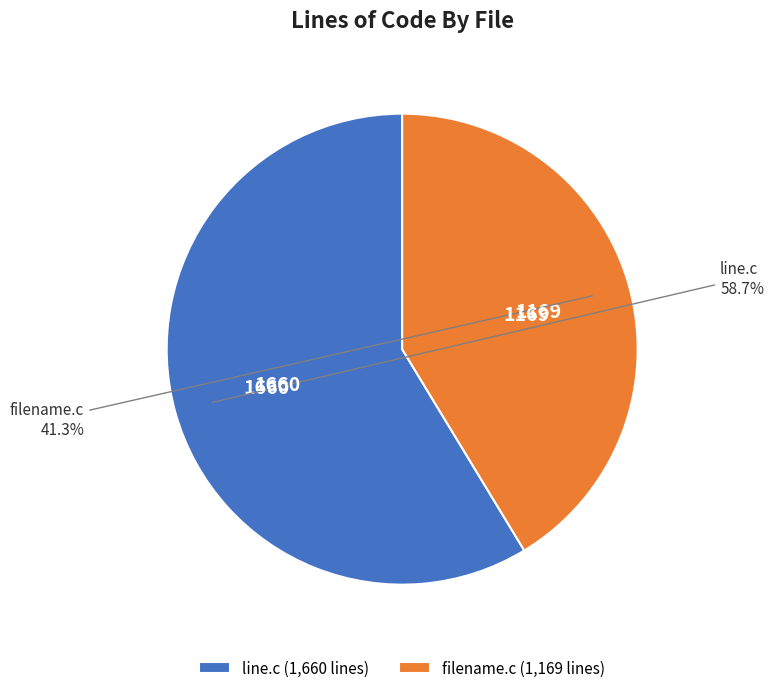

Is it true that filename.c is 27% of the pie?

False